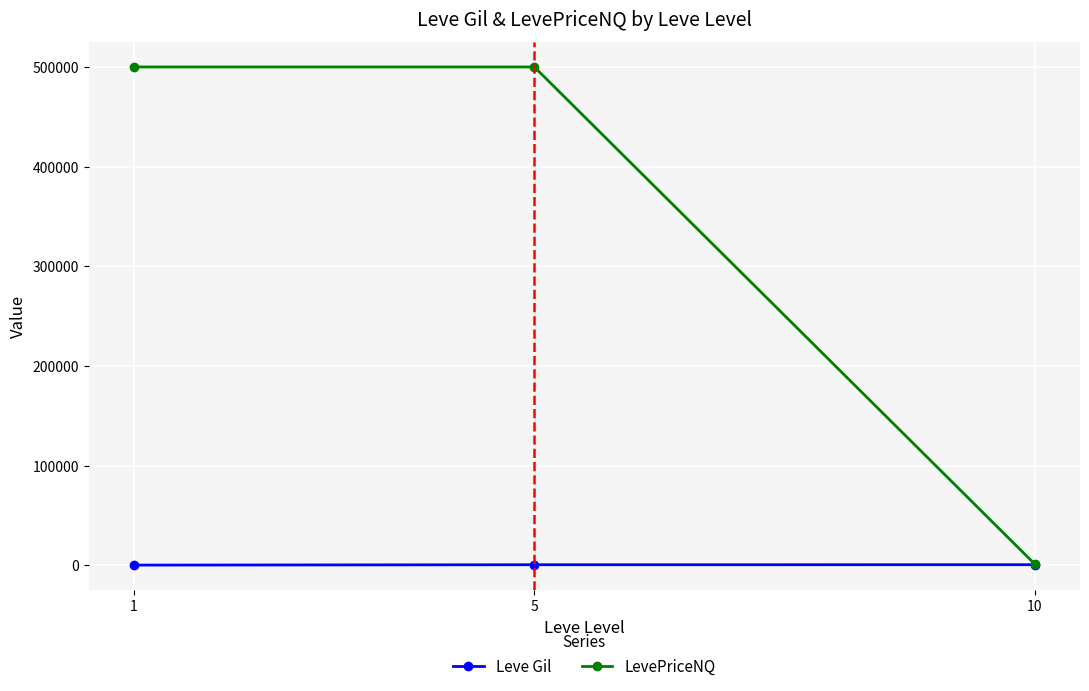

What is the sum of all Leve Gil values?

1268.5